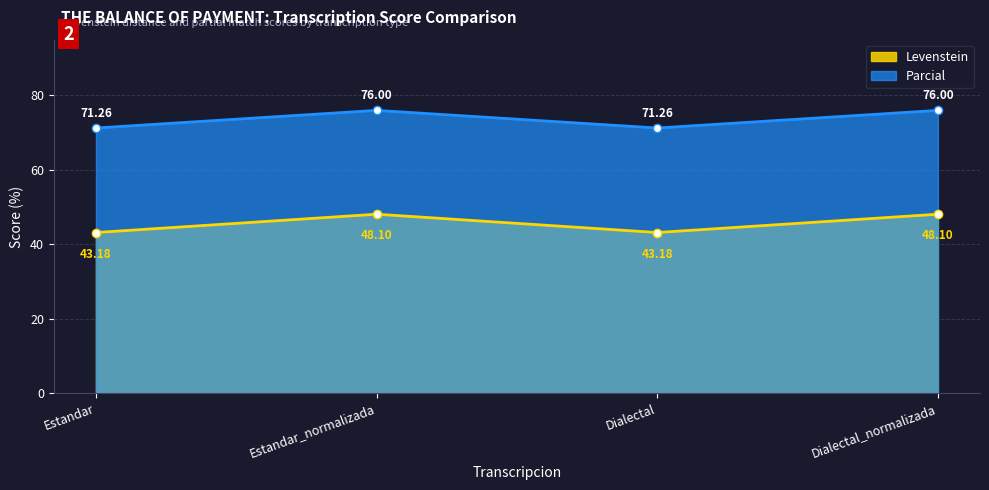

What is the label of the 4th point from the left?

Dialectal_normalizada